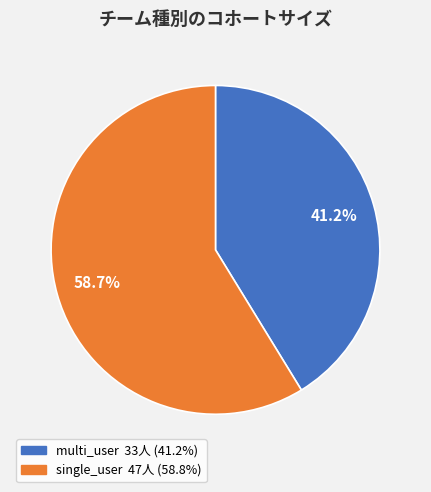

Which slice is the largest?

single_user